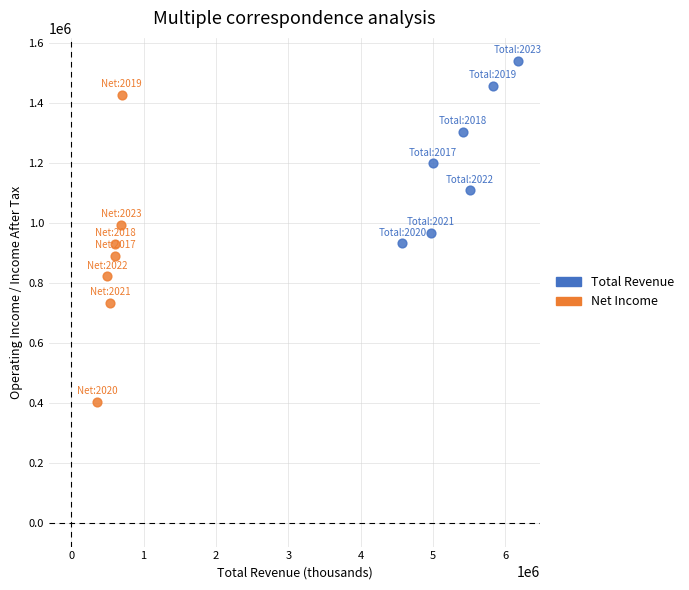

Which series reaches the maximum Y coordinate?

Total Revenue